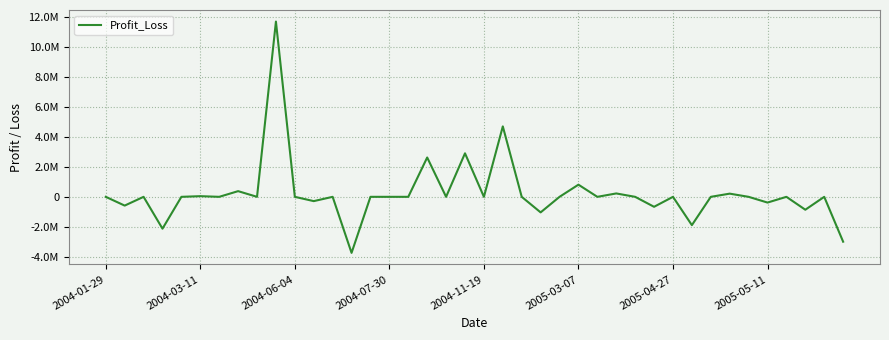

Reading left to right, transcribe all the data shown in this chart.

0.0	-583333.1	0.0	-2120825.7	0.0	43883.9	0.0	378549.9	0.0	11675263.3	0.0	-285756.1	0.0	-3733014.6	0.0	0.0	0.0	2620353.0	0.0	2898688.0	0.0	4692024.9	0.0	-1036041.2	0.0	809996.0	0.0	225670.5	0.0	-663865.5	0.0	-1886020.4	0.0	211997.8	0.0	-381970.3	0.0	-859030.0	0.0	-2988608.4